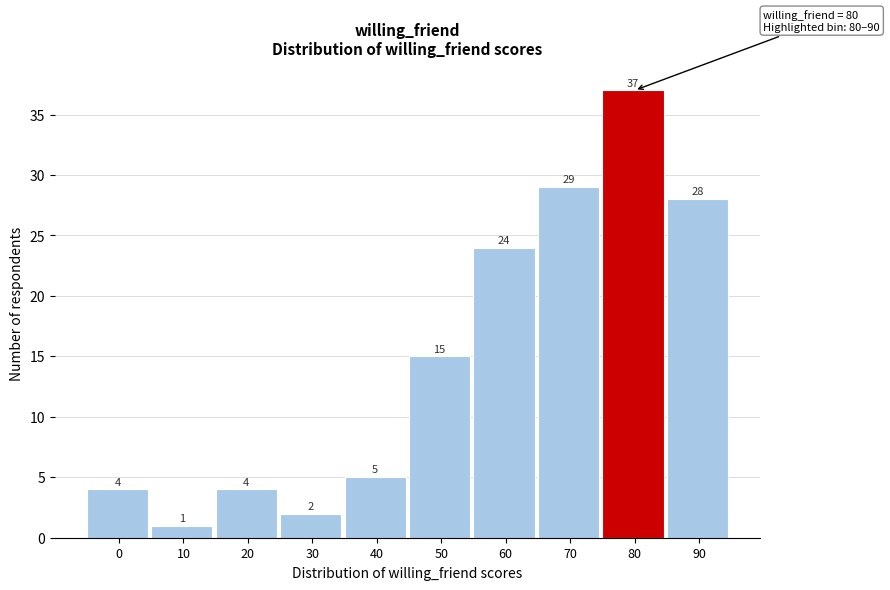

Reading right to left, extract all data points from this chart.

28	37	29	24	15	5	2	4	1	4